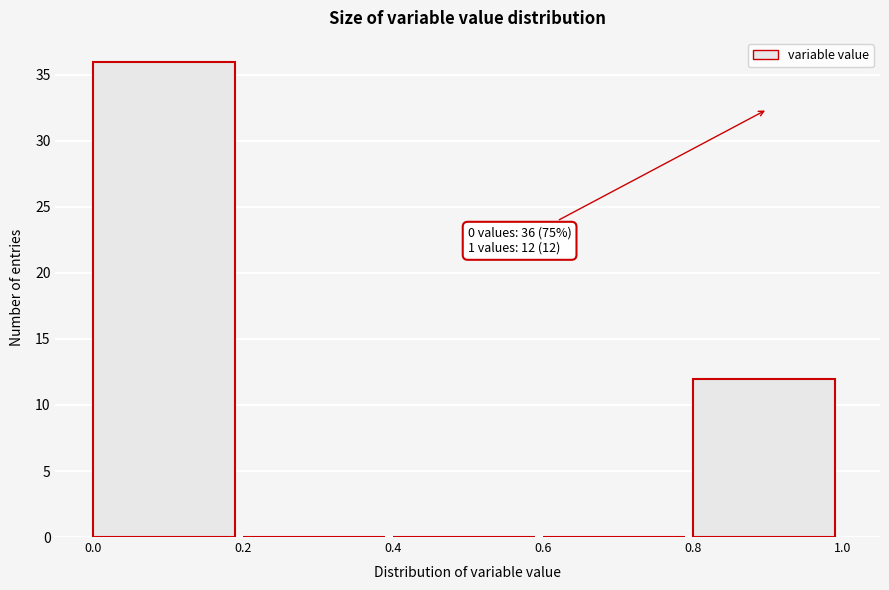

Which range on the x-axis has the tallest bar?

0.0 to 0.2